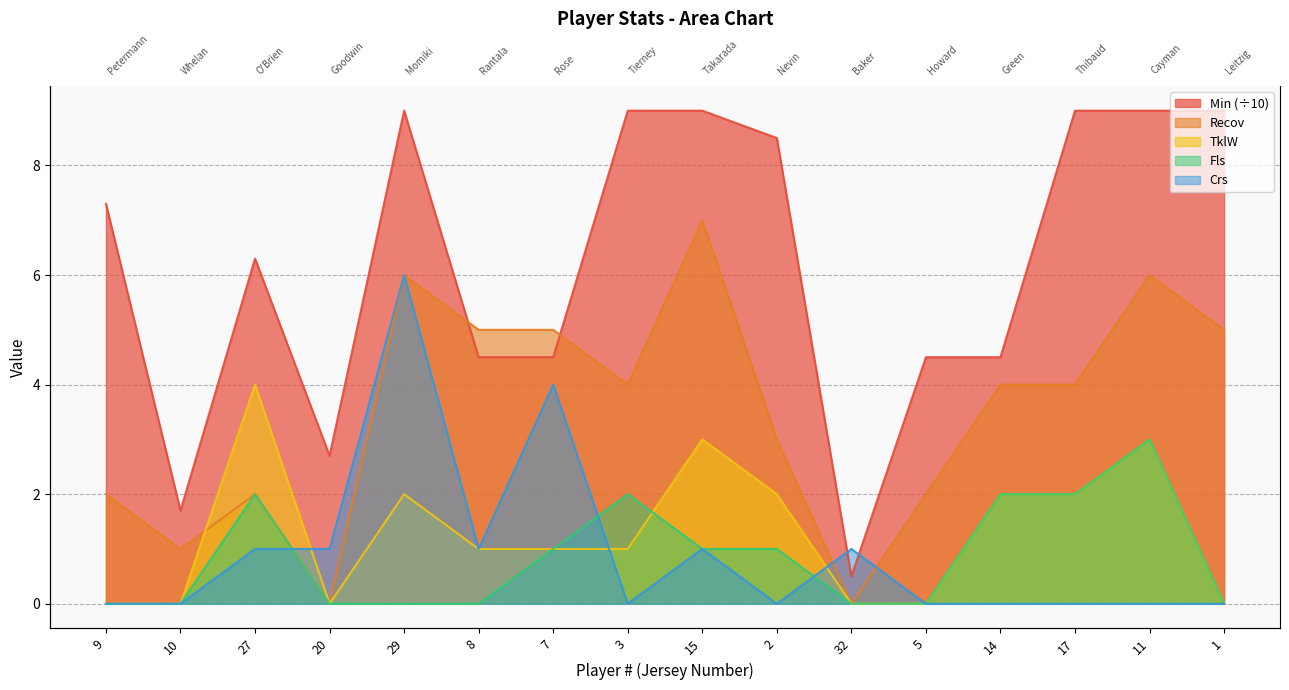

True or false: Recov has a value of 2.0 at 27.

True